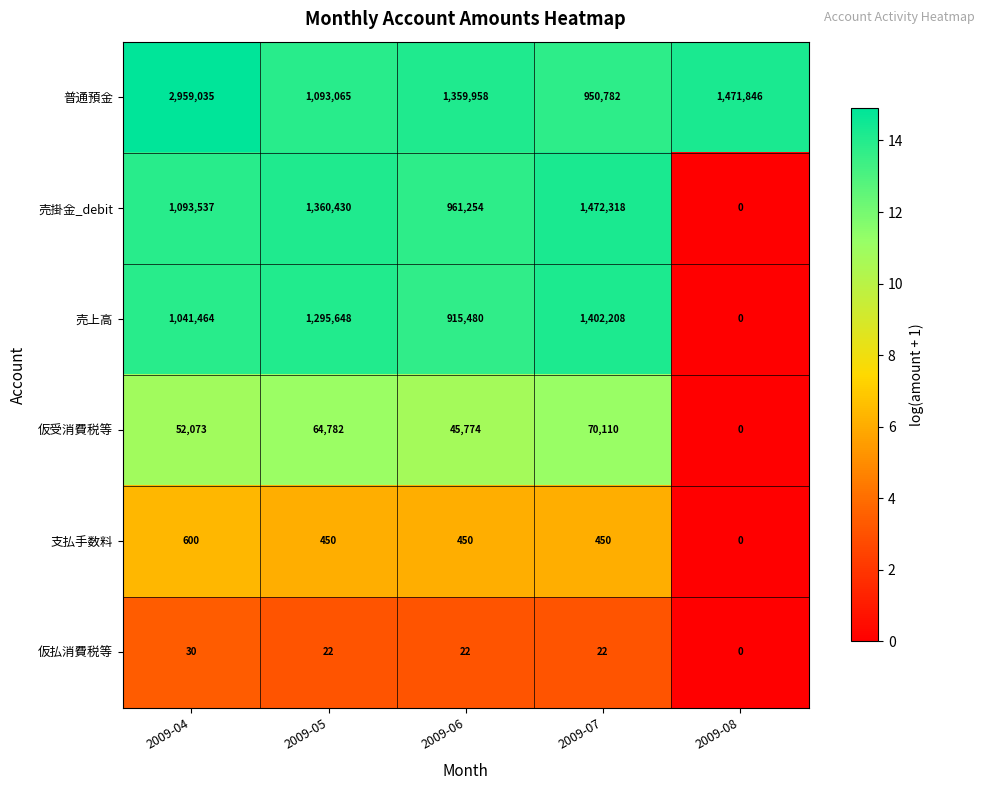

Which series changed the most between 2009-06 and 2009-07?

売掛金_debit